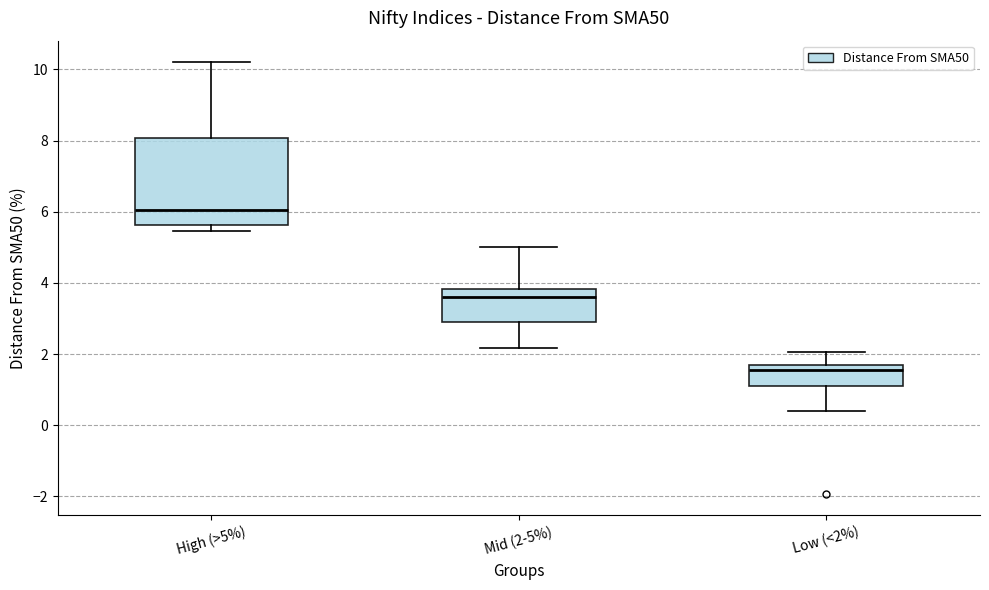

Where does the upper whisker of the box for Low (<2%) end on the y-axis? The values are not printed on the chart, so give them approximately, as read against the axis.

2.0